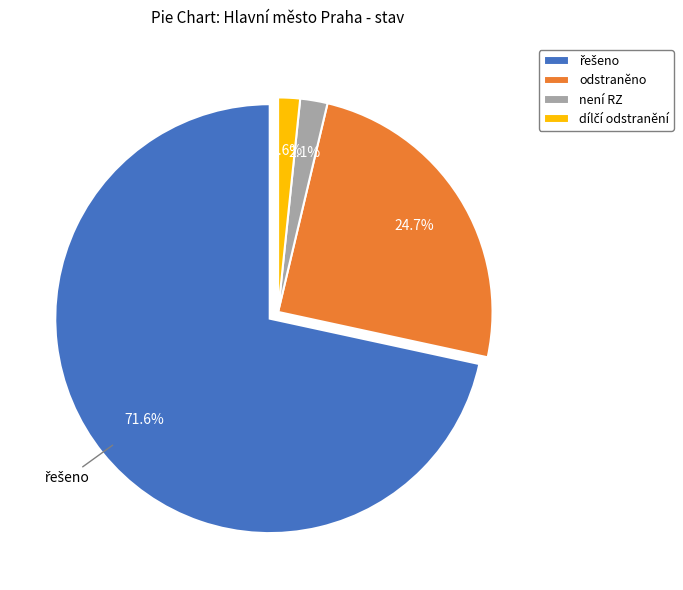

Does není RZ account for over 50% of the chart?

No